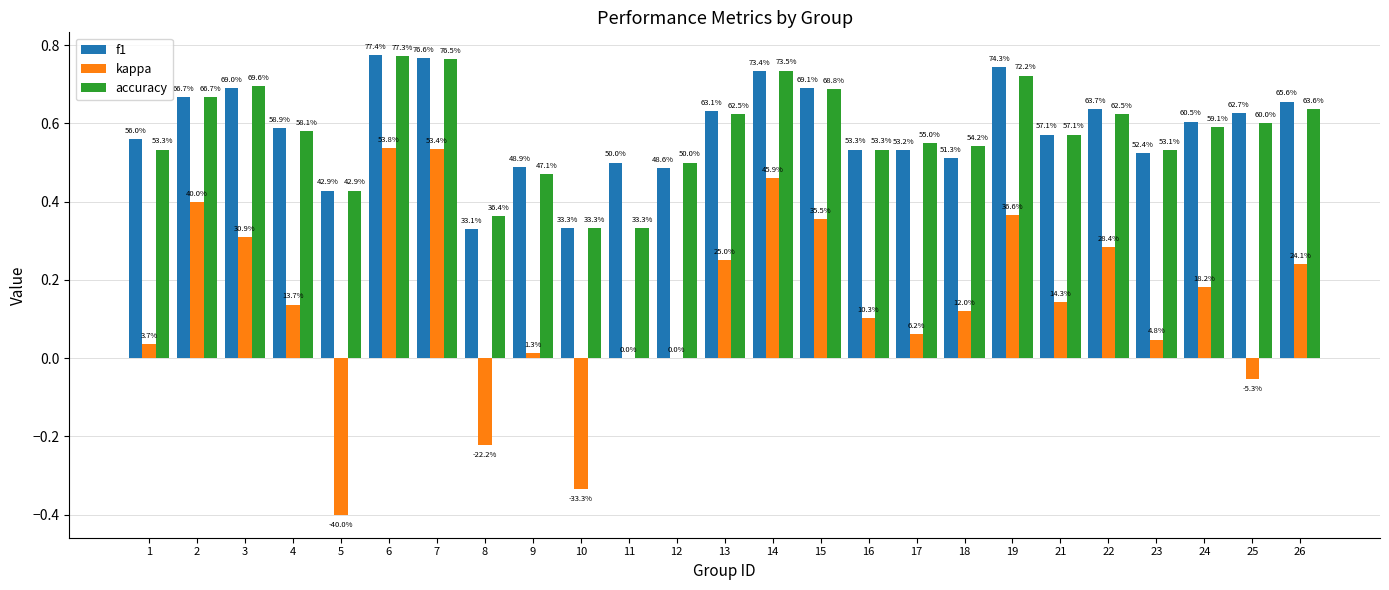

List the labels in order of accuracy value, largest first.

6, 7, 14, 19, 3, 15, 2, 26, 13, 22, 25, 24, 4, 21, 17, 18, 1, 16, 23, 12, 9, 5, 8, 10, 11